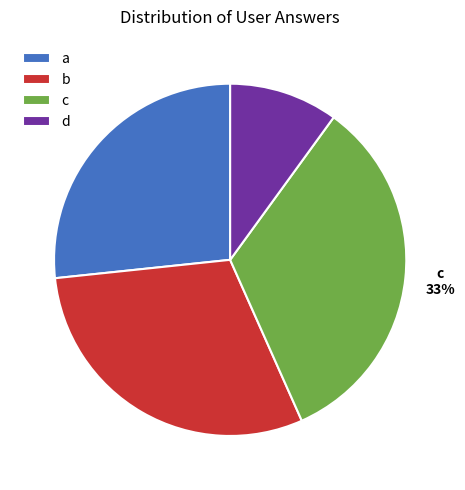

To the nearest percent, what is the average slice percentage?

25%